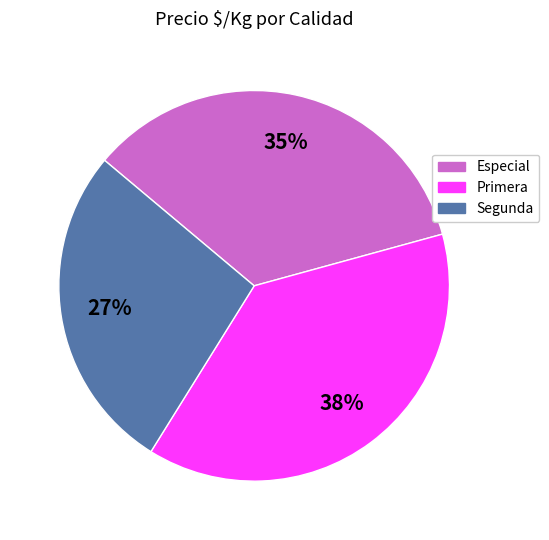

To the nearest percent, what is the combined percentage of Segunda and Primera?

65%